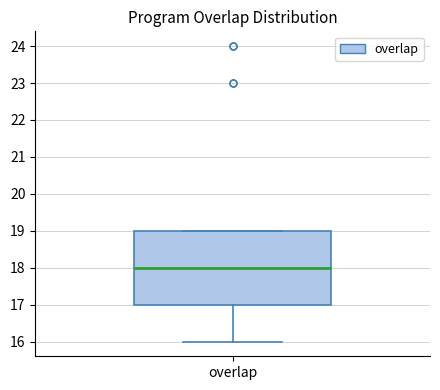

Read this box plot against the y-axis: the position of the median line, the range covered by the box, and the ends of both whiskers. The values are not printed on the chart, so give them approximately, as read against the axis.

median 18, box 17 to 19, whiskers 16 to 19